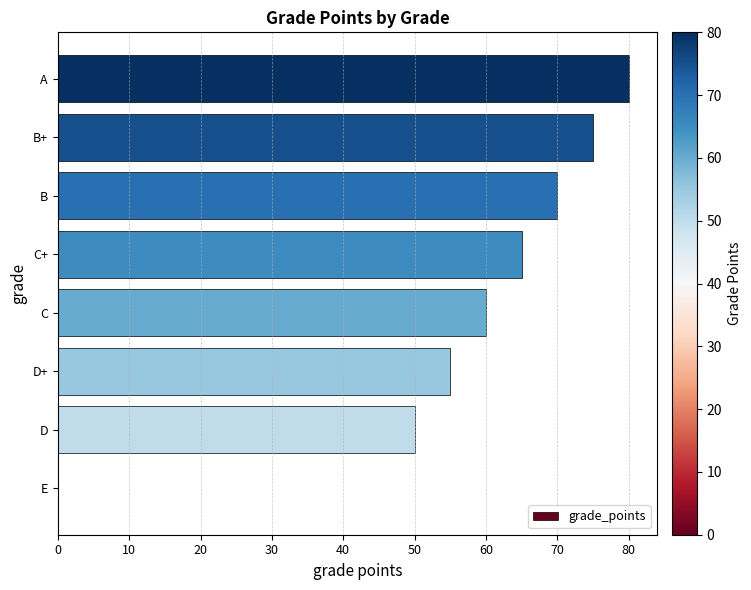

What is the maximum value shown in the chart?

80